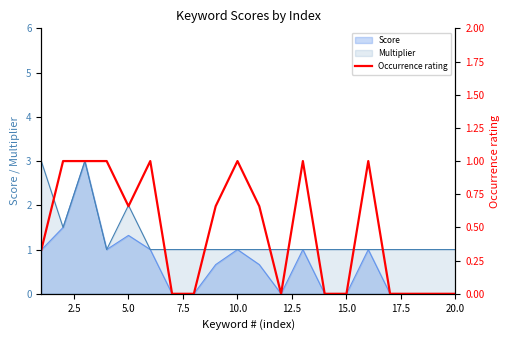

What is the minimum value for Multiplier?

1.0